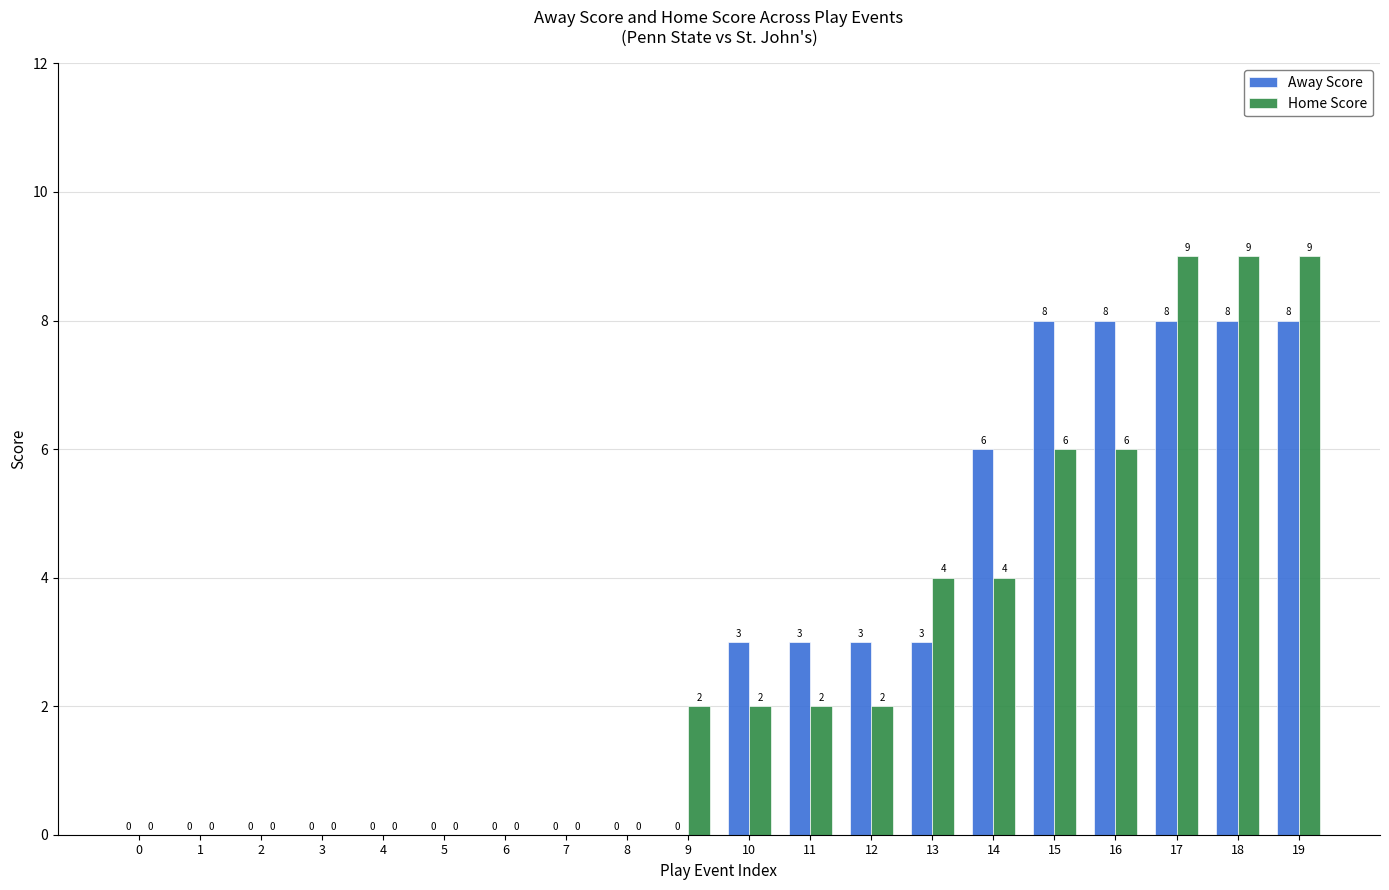

Which series has the largest total across all categories?

Away Score